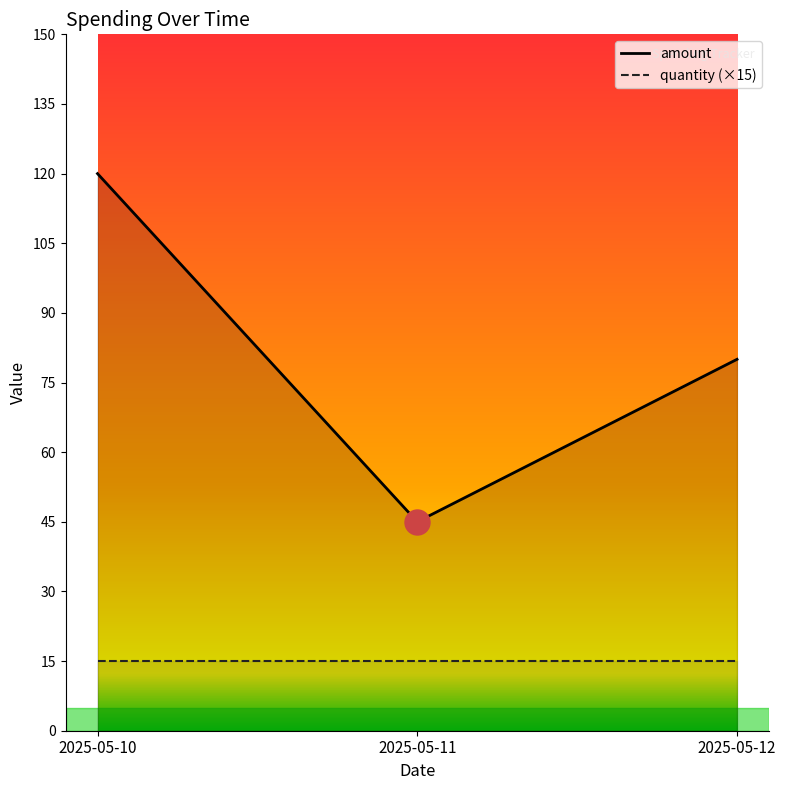

How many categories are shown in the chart?

3